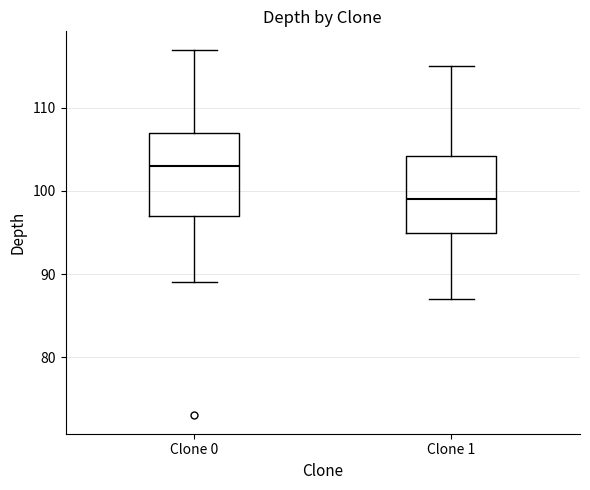

Reading left to right, read every box against the y-axis: the position of its median line, the range the box covers, and the ends of its whiskers. The values are not printed on the chart, so give them approximately, as read against the axis.

Clone 0: median 103, box 97 to 107, whiskers 89 to 117
Clone 1: median 99, box 95 to 104, whiskers 87 to 115